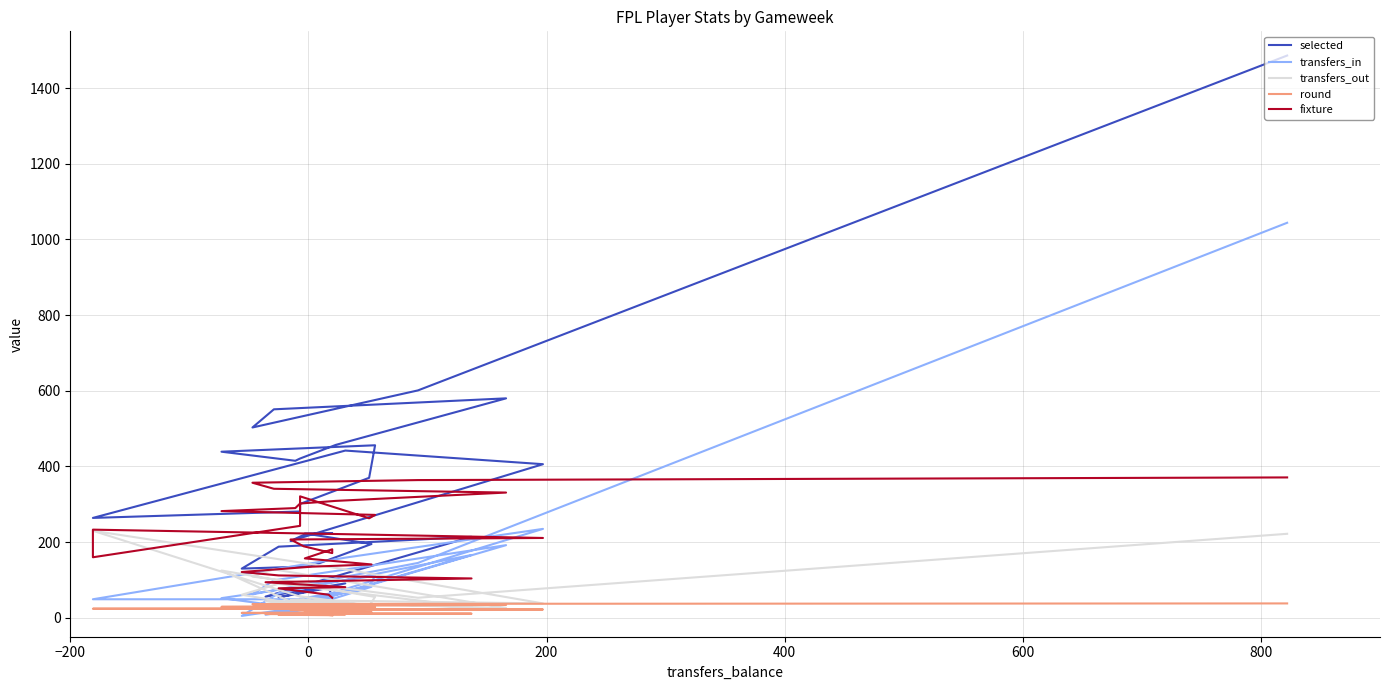

How many data points does each series have?

33